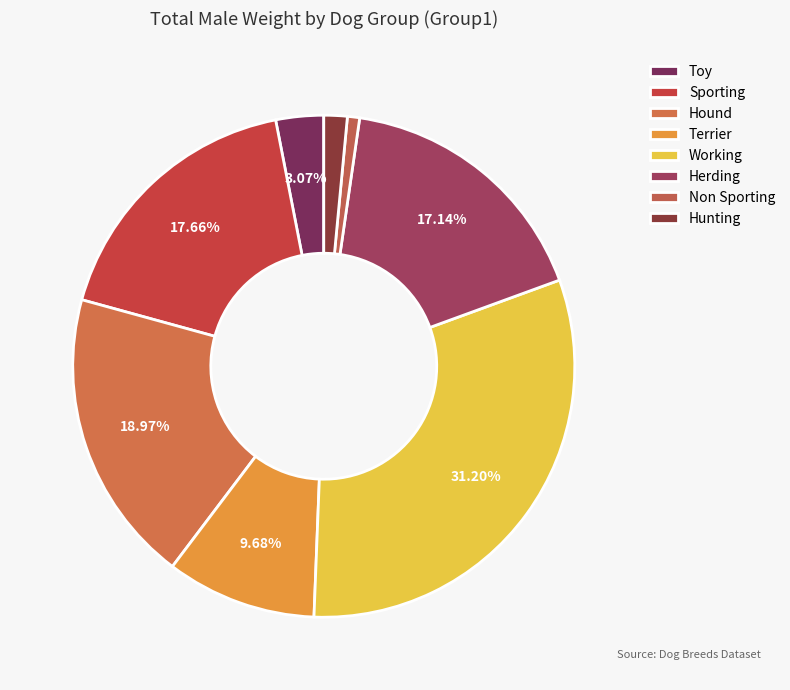

Rank the categories by value from highest to lowest.

Working, Hound, Sporting, Herding, Terrier, Toy, Hunting, Non Sporting